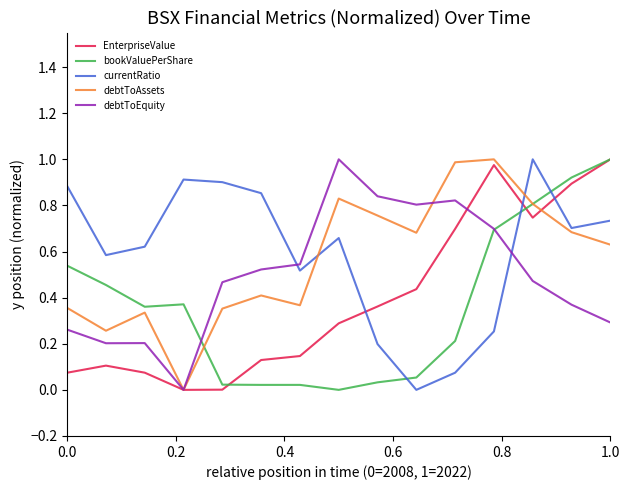

True or false: currentRatio and EnterpriseValue intersect in this chart.

True